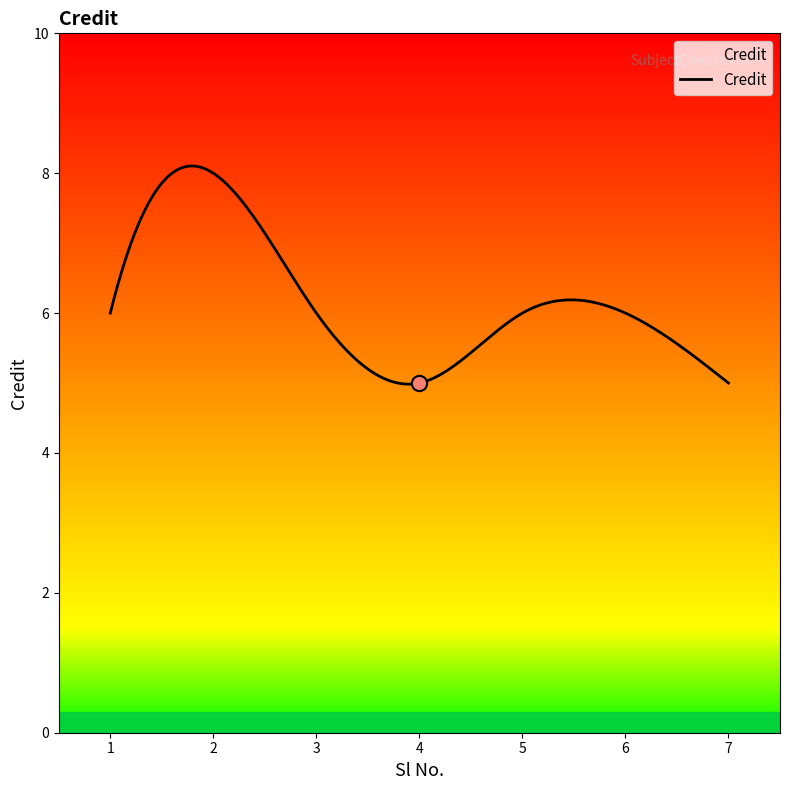

Between 4 and 1, which is larger?

1